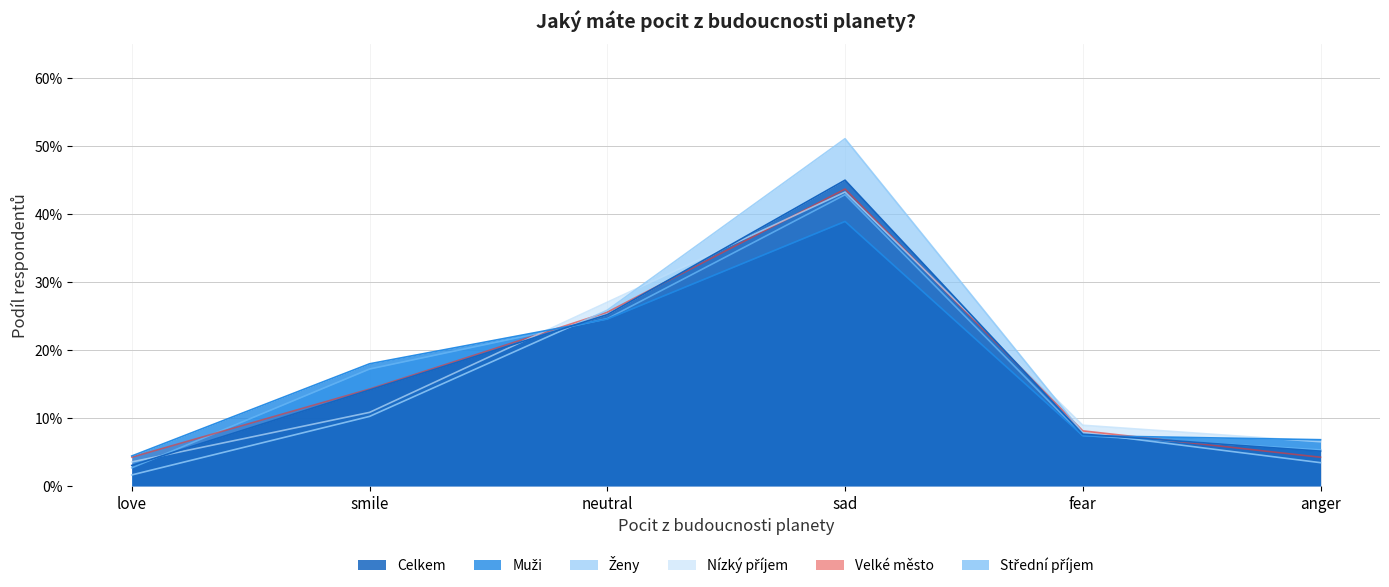

At how many categories does at least one series exceed 0?

6